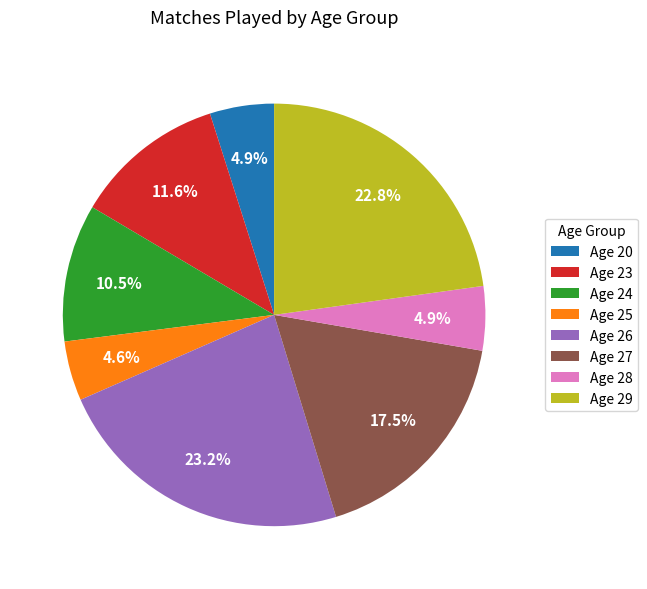

How many slices are in this pie chart?

8